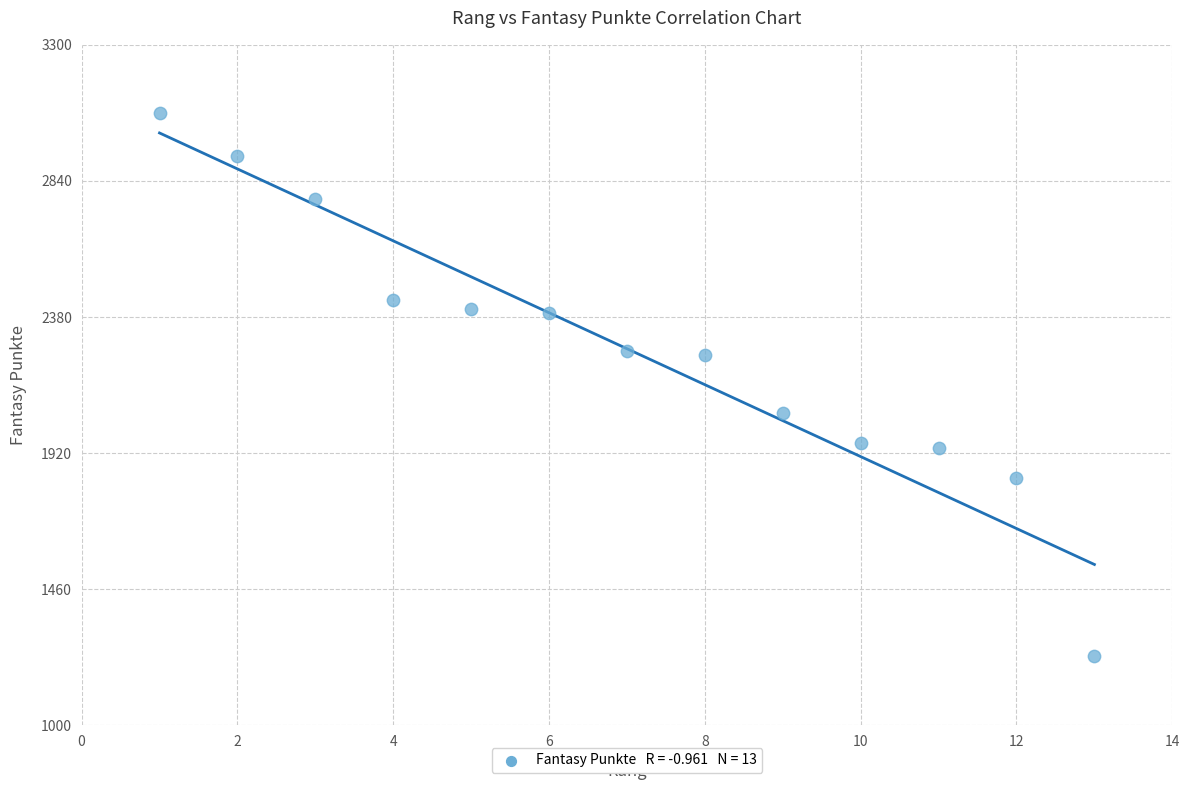

What is the range of Y values (max minus min)?

1837